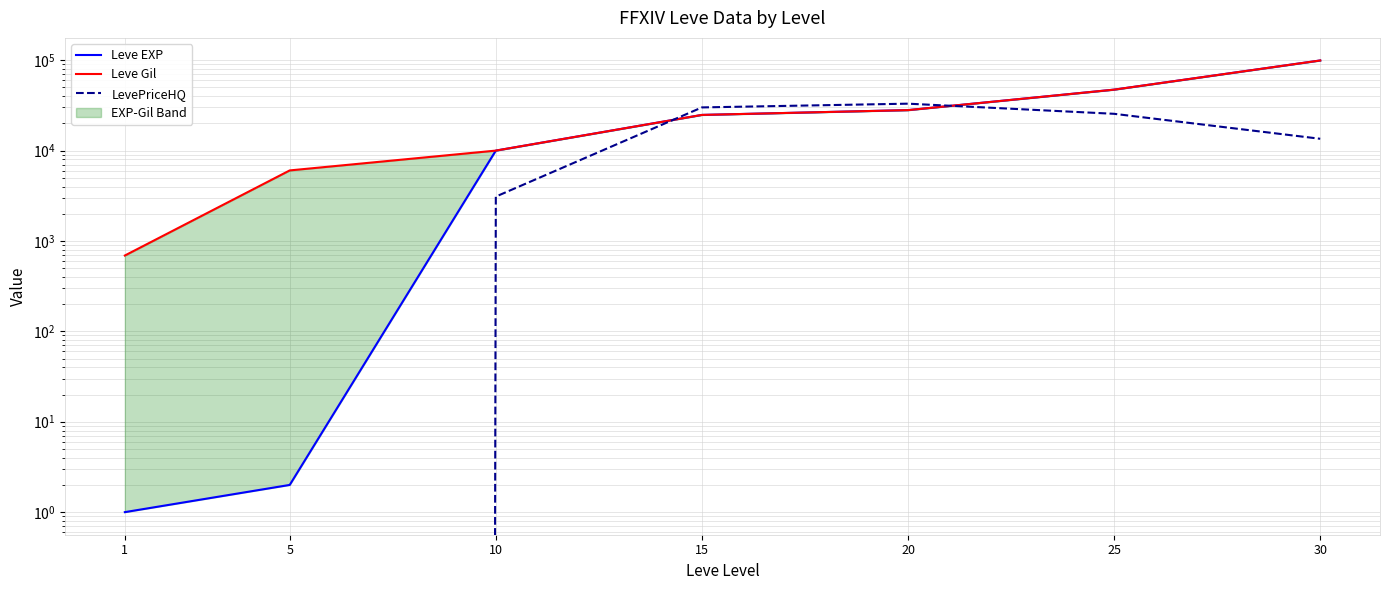

Reading right to left, what are all the values shown in this chart?

Leve EXP: 99220.0	47200.0	28010.0	24790.0	9990.0	2.0	1.0
Leve Gil: 99220.0	47200.0	28010.0	24790.0	9990.0	6030.0	690.0
LevePriceHQ: 13500.0	25500.0	33012.7	30011.0	3095.8	0.0	0.0